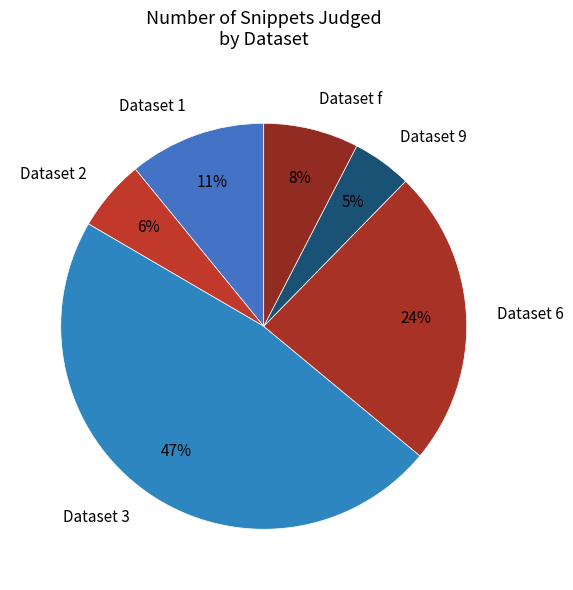

Between Dataset 6 and Dataset 2, which is larger?

Dataset 6